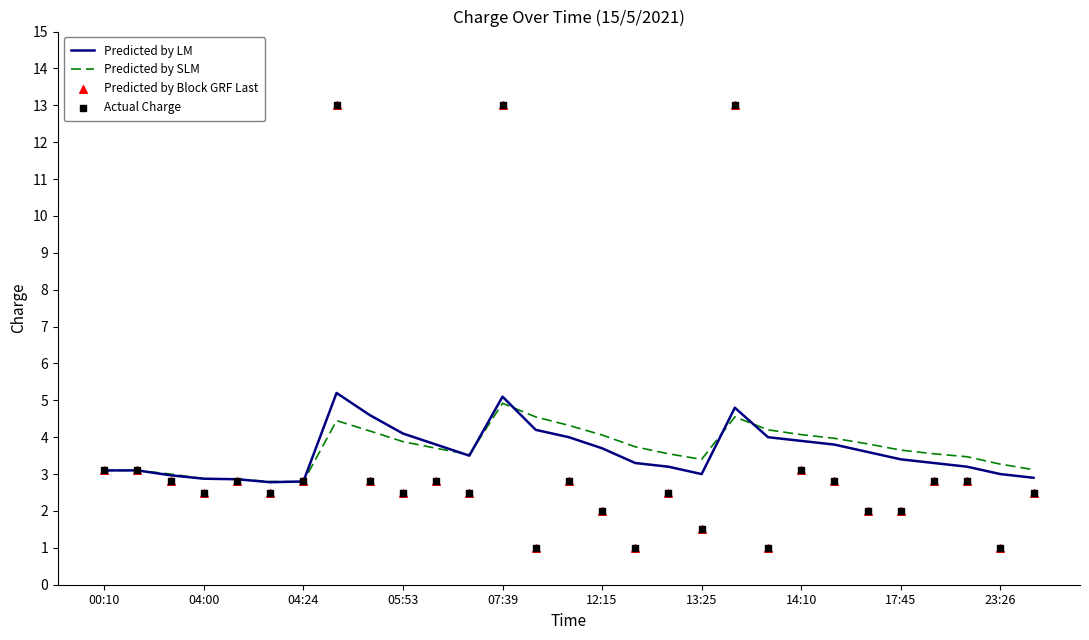

Which series contains the lowest Y value?

Predicted by Block GRF Last